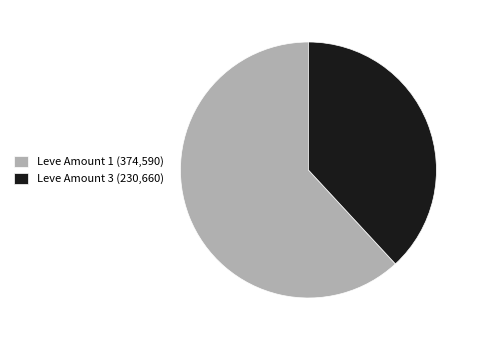

Does any single category account for the majority?

Yes